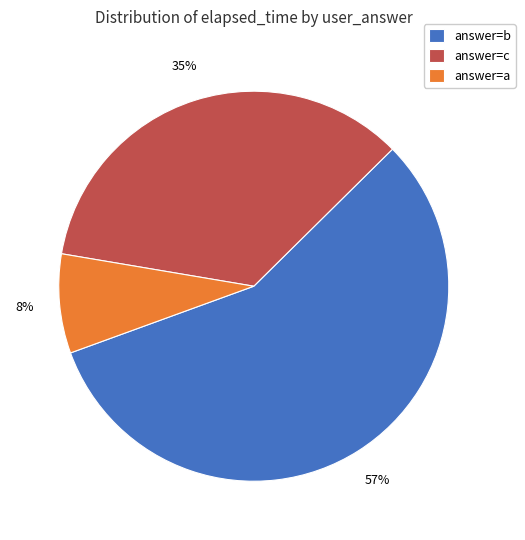

To the nearest percent, what is the average slice percentage?

33%